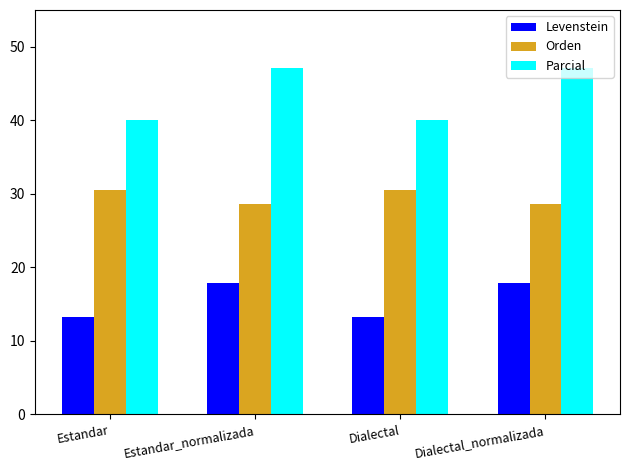

Between Estandar and Dialectal_normalizada, which series saw the biggest shift?

Parcial